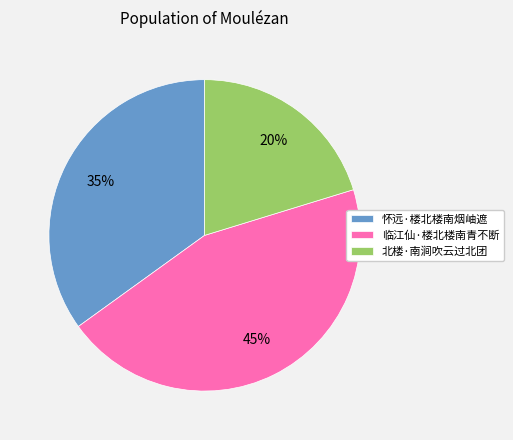

True or false: 北楼·南涧吹云过北团 accounts for 20% of the total.

True